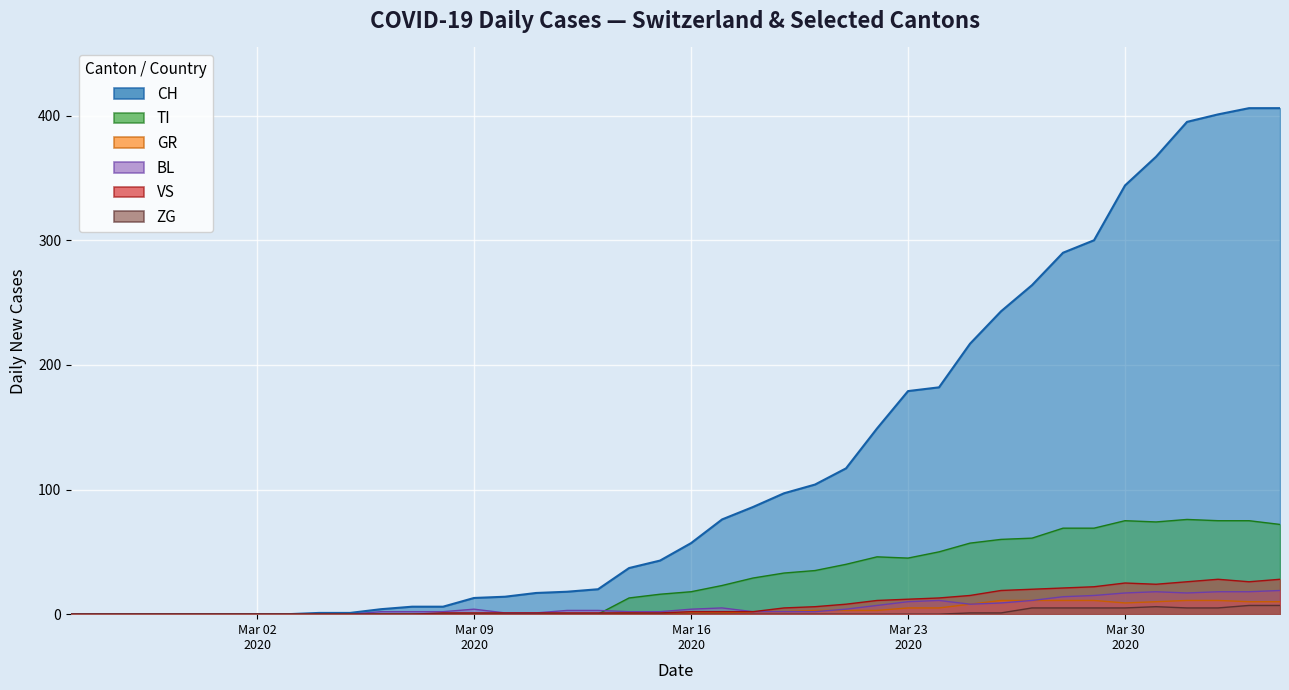

Does the chart display data point markers on the line(s)?

No